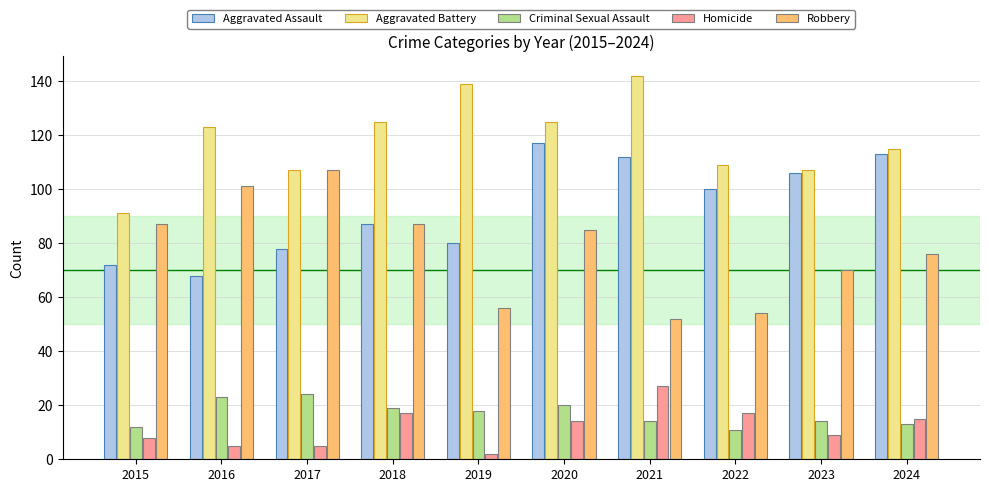

How many categories are shown in the chart?

10